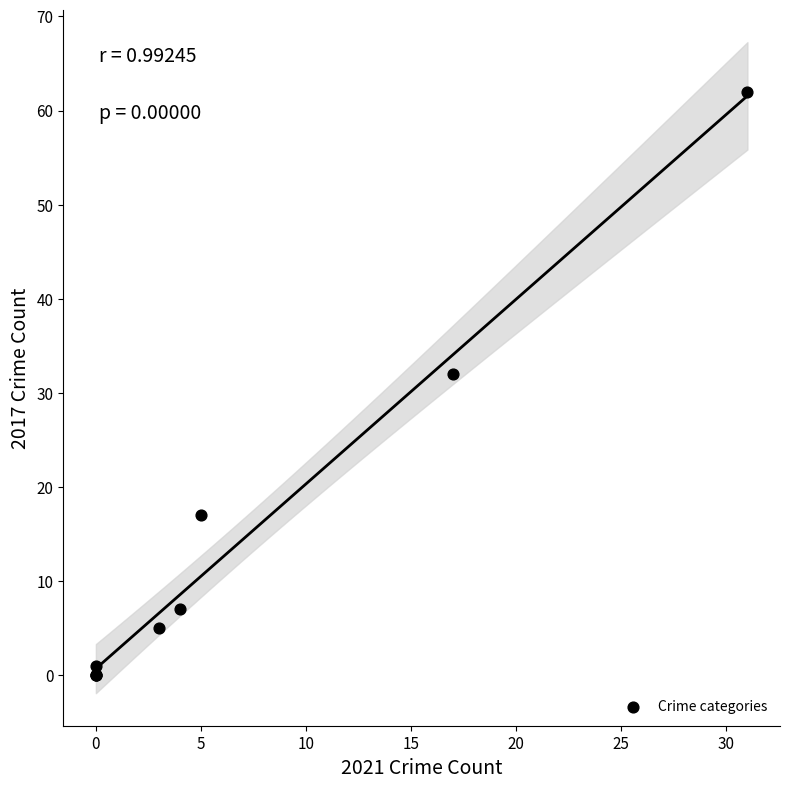

What Y value in the scatter plot is closest to 31?

32